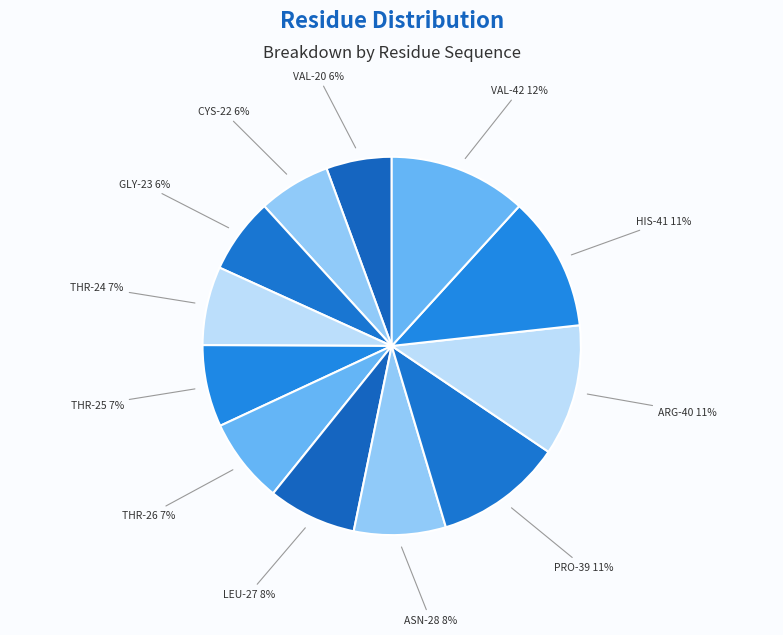

Combined, do HIS-41 and THR-25 account for over 50%?

No